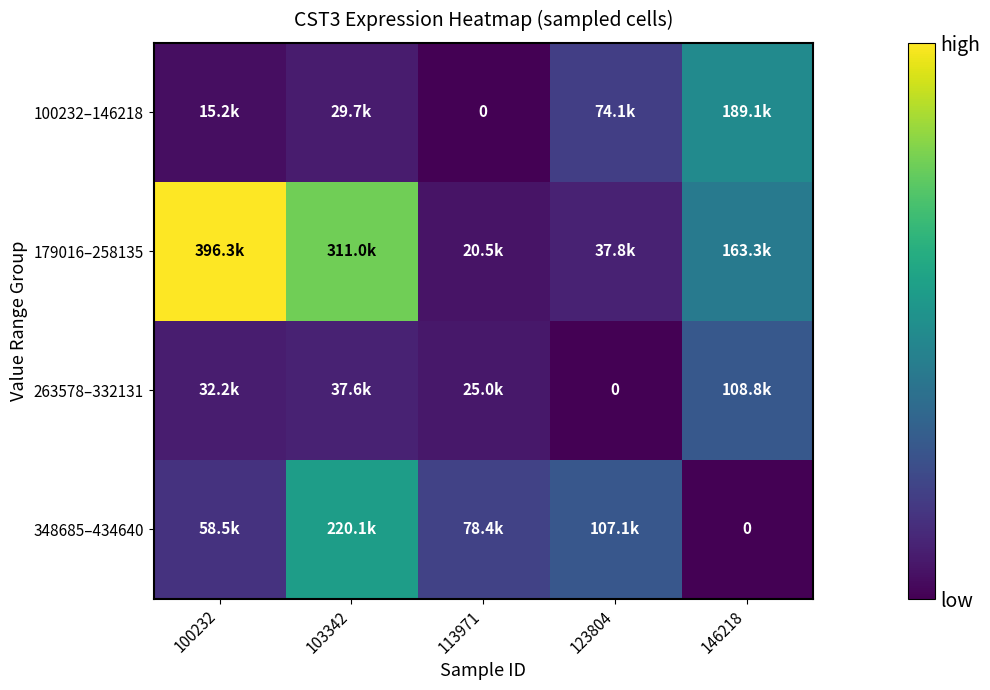

Rank the categories by 348685–434640 value from lowest to highest.

146218, 100232, 113971, 123804, 103342